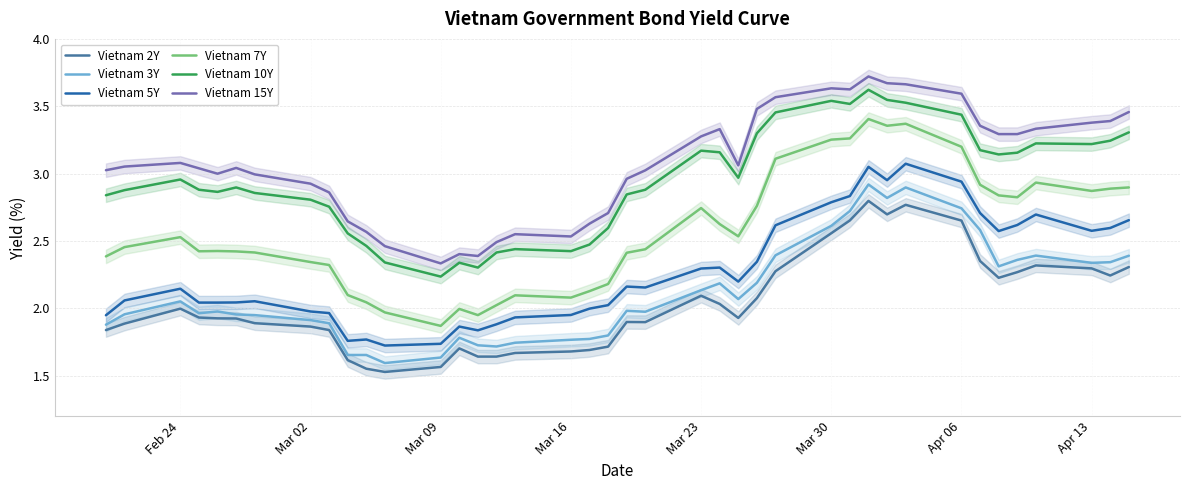

True or false: Vietnam 7Y and Vietnam 3Y cross at least once.

False